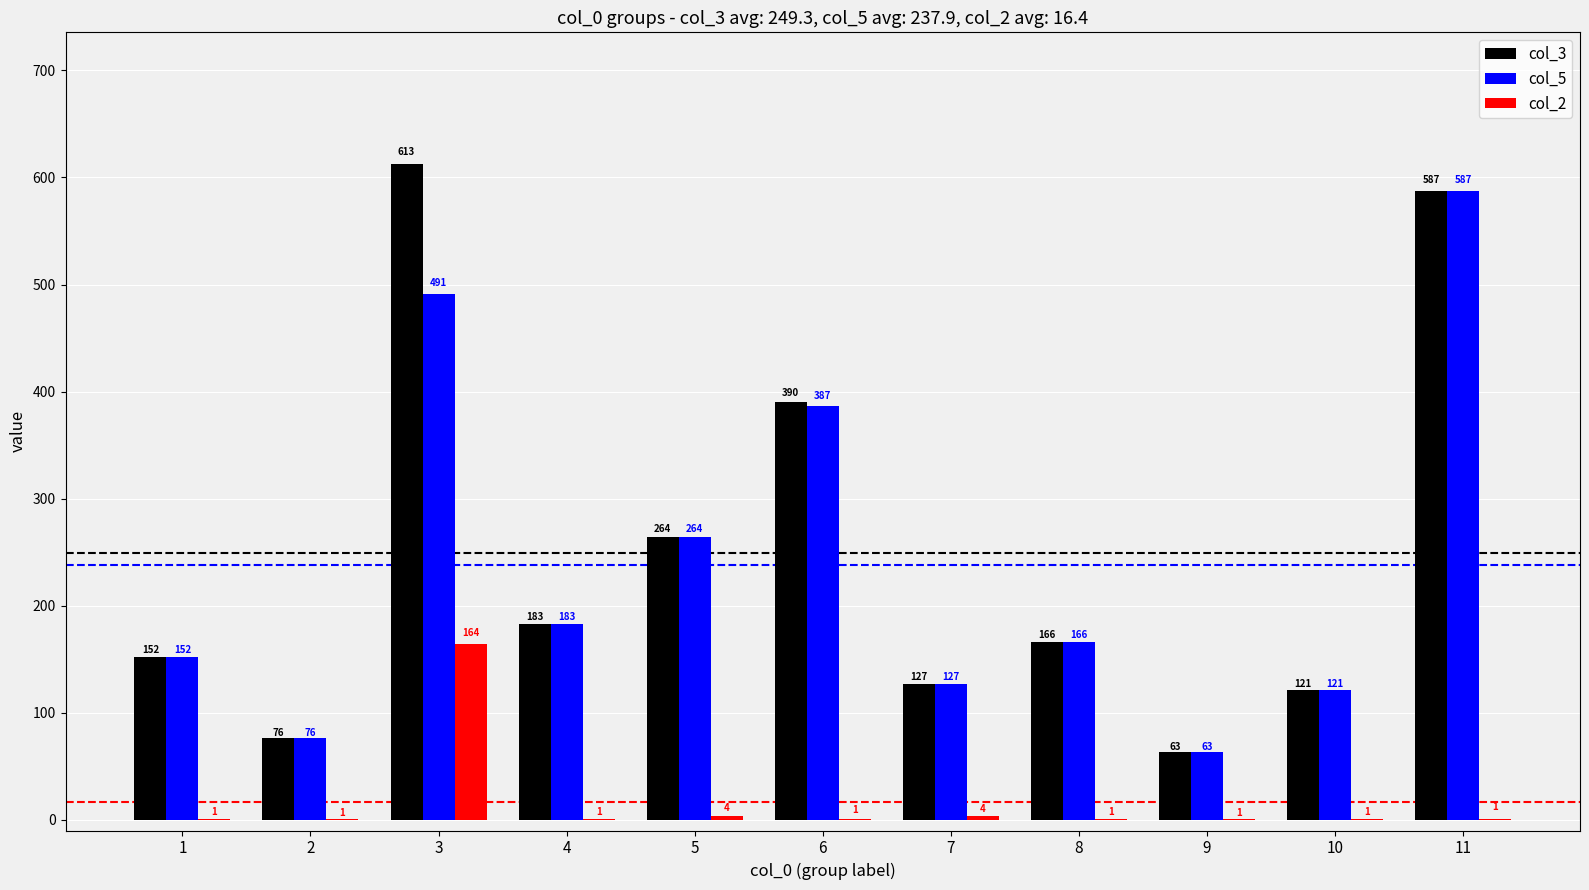

Count the number of categories in the chart.

11